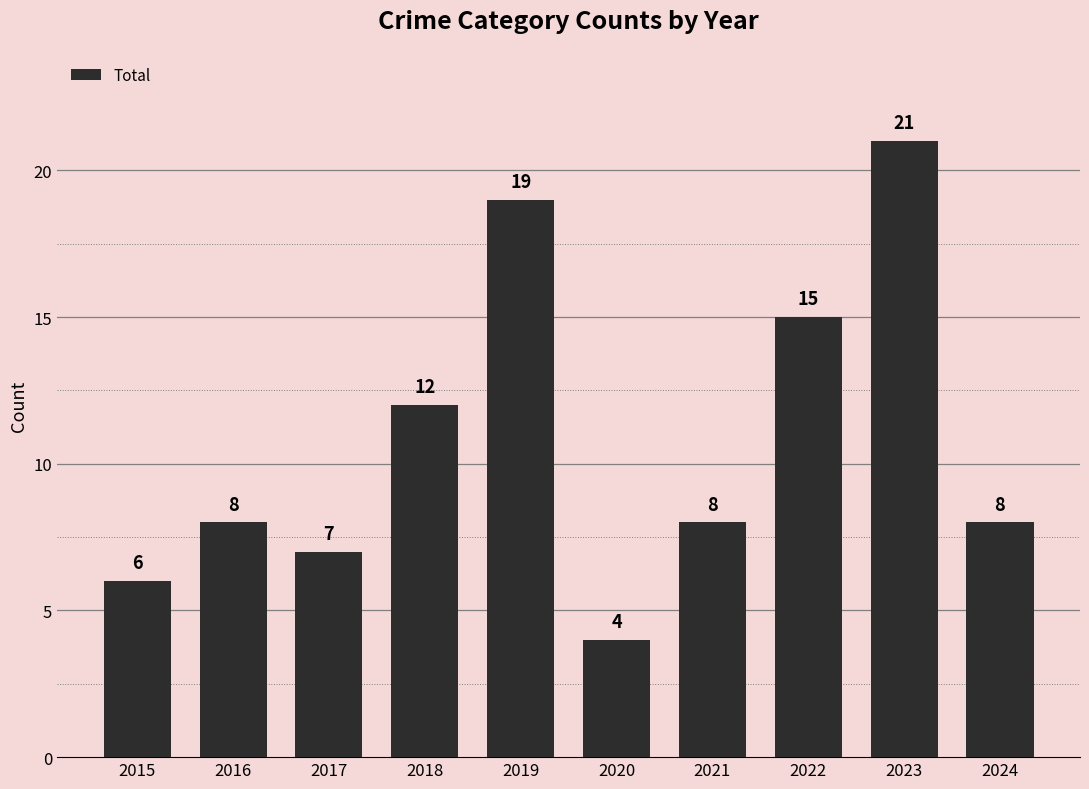

What is the difference between the maximum and minimum values?

17